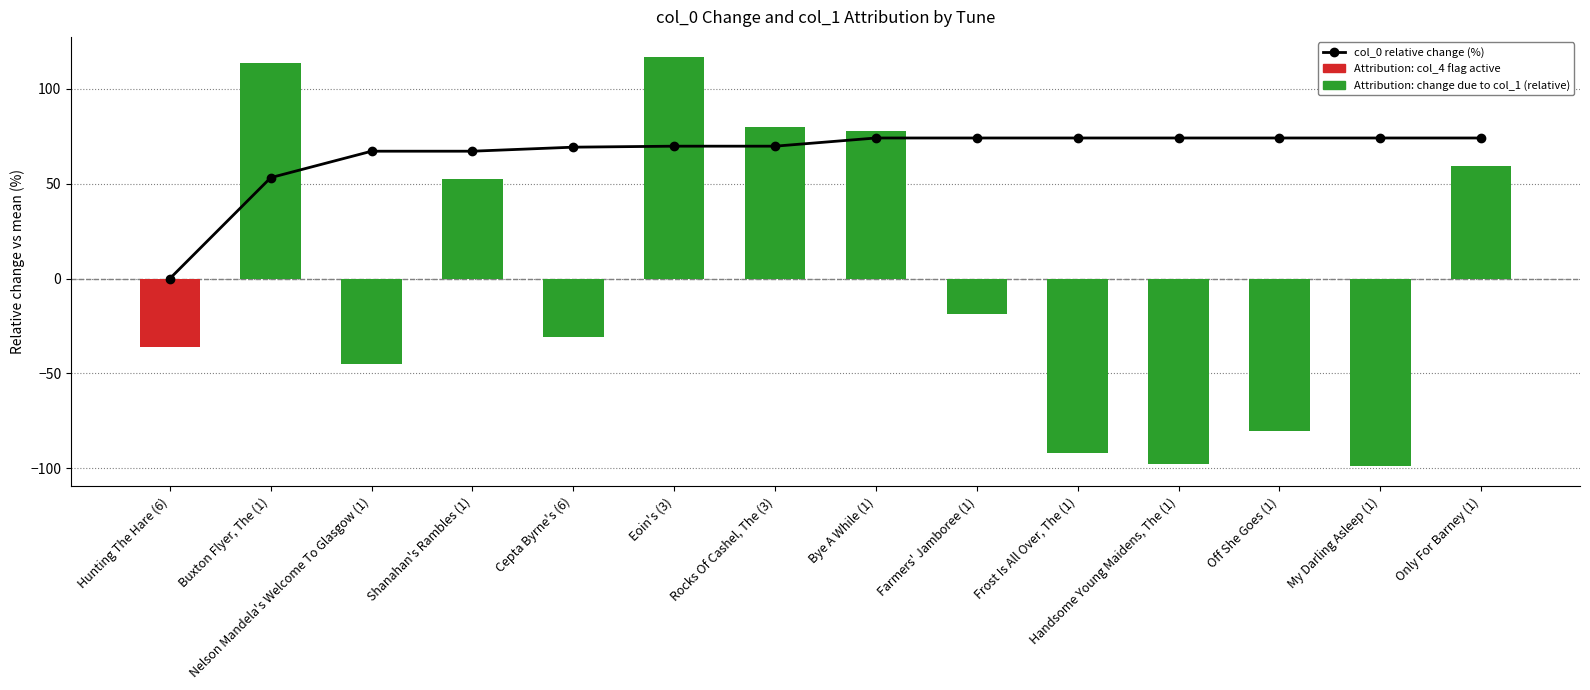

Reading left to right, transcribe all the data shown in this chart.

Hunting The Hare (6)=0.0	Buxton Flyer, The (1)=53.2	Nelson Mandela's Welcome To Glasgow (1)=67.1	Shanahan's Rambles (1)=67.1	Cepta Byrne's (6)=69.2	Eoin's (3)=69.8	Rocks Of Cashel, The (3)=69.8	Bye A While (1)=74.1	Farmers' Jamboree (1)=74.1	Frost Is All Over, The (1)=74.1	Handsome Young Maidens, The (1)=74.1	Off She Goes (1)=74.1	My Darling Asleep (1)=74.1	Only For Barney (1)=74.1